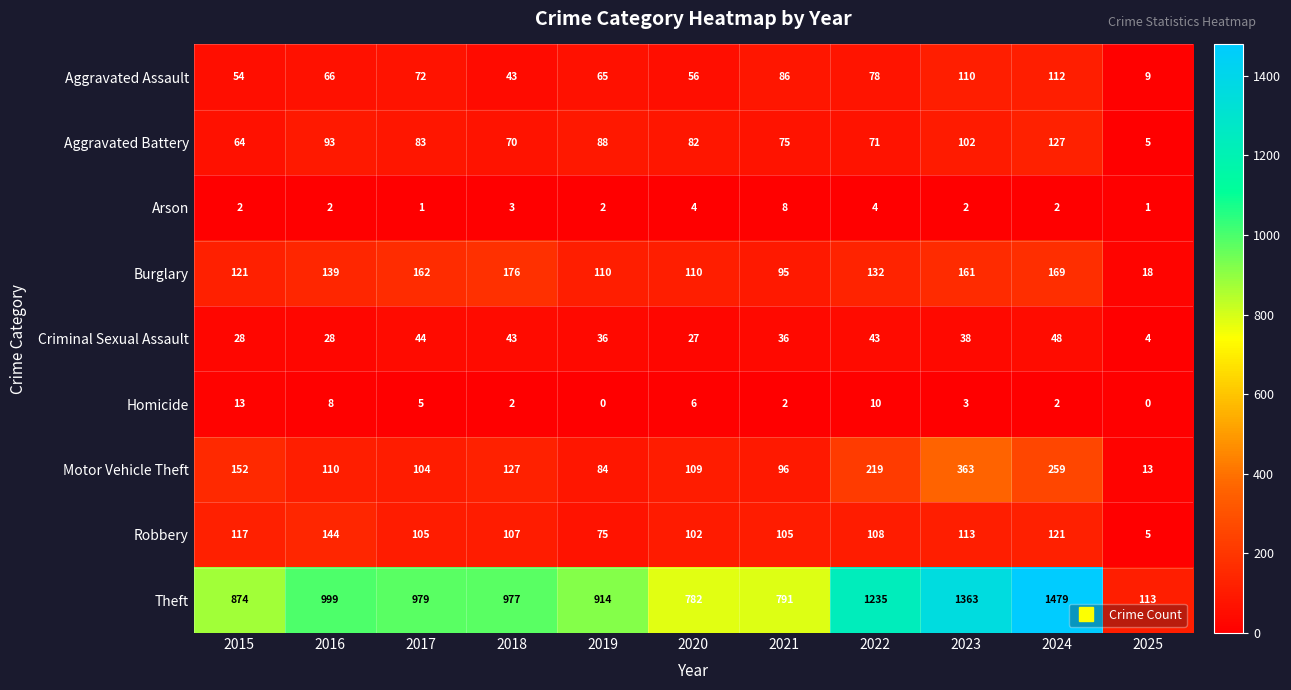

What is the highest value of the Robbery series?

144